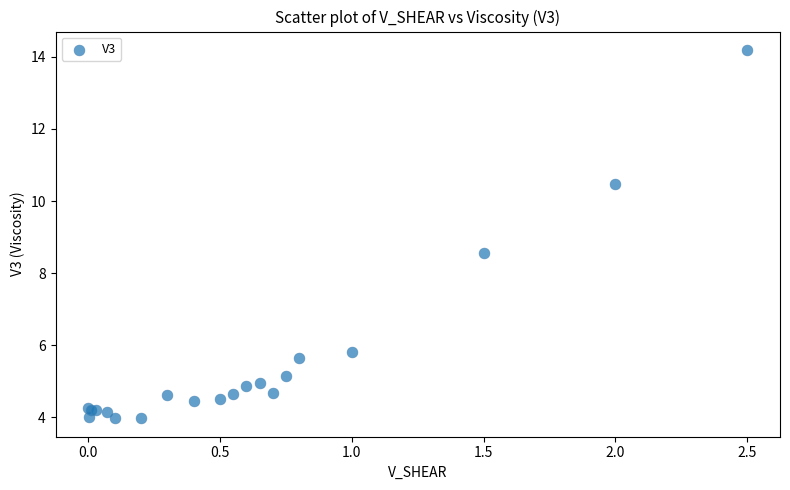

What Y value in the scatter plot is closest to 9?

8.5